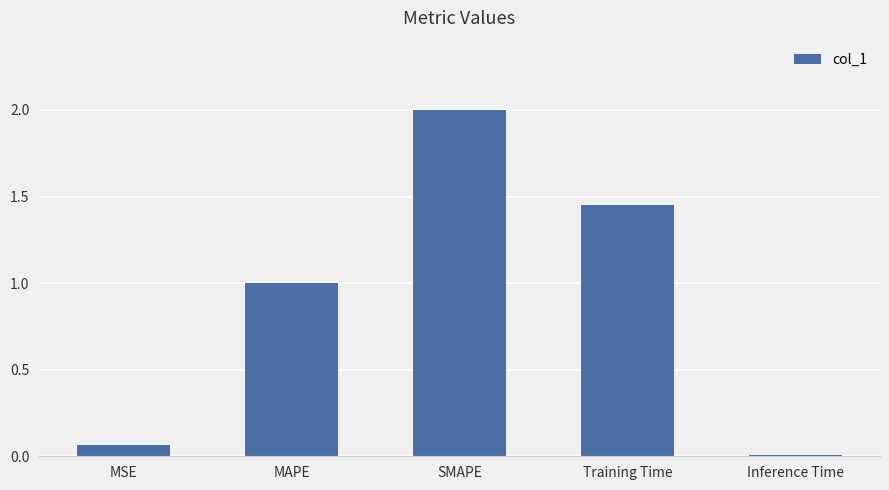

Read the value at SMAPE.

2.0